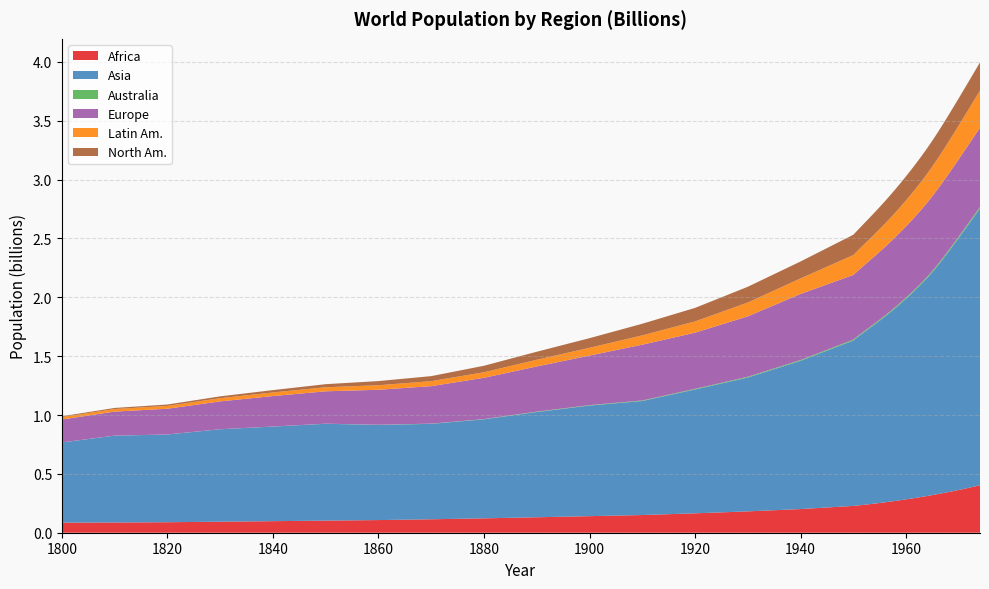

Reading left to right, extract all data points from this chart.

Africa: 1800=0.1	1810=0.1	1820=0.1	1830=0.1	1840=0.1	1850=0.1	1860=0.1	1870=0.1	1880=0.1	1890=0.1	1900=0.1	1910=0.2	1920=0.2	1930=0.2	1940=0.2	1950=0.2	1951=0.2	1952=0.2	1953=0.2	1954=0.2	1955=0.3	1956=0.3	1957=0.3	1958=0.3	1959=0.3	1960=0.3	1961=0.3	1962=0.3	1963=0.3	1964=0.3	1965=0.3	1966=0.3	1967=0.3	1968=0.3	1969=0.4	1970=0.4	1971=0.4	1972=0.4	1973=0.4	1974=0.4
Asia: 1800=0.7	1810=0.7	1820=0.7	1830=0.8	1840=0.8	1850=0.8	1860=0.8	1870=0.8	1880=0.8	1890=0.9	1900=0.9	1910=1.0	1920=1.1	1930=1.1	1940=1.3	1950=1.4	1951=1.4	1952=1.5	1953=1.5	1954=1.5	1955=1.5	1956=1.6	1957=1.6	1958=1.6	1959=1.7	1960=1.7	1961=1.7	1962=1.8	1963=1.8	1964=1.9	1965=1.9	1966=1.9	1967=2.0	1968=2.0	1969=2.1	1970=2.1	1971=2.2	1972=2.2	1973=2.3	1974=2.4
Australia: 1800=0.0	1810=0.0	1820=0.0	1830=0.0	1840=0.0	1850=0.0	1860=0.0	1870=0.0	1880=0.0	1890=0.0	1900=0.0	1910=0.0	1920=0.0	1930=0.0	1940=0.0	1950=0.0	1951=0.0	1952=0.0	1953=0.0	1954=0.0	1955=0.0	1956=0.0	1957=0.0	1958=0.0	1959=0.0	1960=0.0	1961=0.0	1962=0.0	1963=0.0	1964=0.0	1965=0.0	1966=0.0	1967=0.0	1968=0.0	1969=0.0	1970=0.0	1971=0.0	1972=0.0	1973=0.0	1974=0.0
Europe: 1800=0.2	1810=0.2	1820=0.2	1830=0.2	1840=0.3	1850=0.3	1860=0.3	1870=0.3	1880=0.4	1890=0.4	1900=0.4	1910=0.5	1920=0.5	1930=0.5	1940=0.6	1950=0.5	1951=0.6	1952=0.6	1953=0.6	1954=0.6	1955=0.6	1956=0.6	1957=0.6	1958=0.6	1959=0.6	1960=0.6	1961=0.6	1962=0.6	1963=0.6	1964=0.6	1965=0.6	1966=0.6	1967=0.6	1968=0.6	1969=0.7	1970=0.7	1971=0.7	1972=0.7	1973=0.7	1974=0.7
Latin Am.: 1800=0.0	1810=0.0	1820=0.0	1830=0.0	1840=0.0	1850=0.0	1860=0.0	1870=0.0	1880=0.0	1890=0.1	1900=0.1	1910=0.1	1920=0.1	1930=0.1	1940=0.1	1950=0.2	1951=0.2	1952=0.2	1953=0.2	1954=0.2	1955=0.2	1956=0.2	1957=0.2	1958=0.2	1959=0.2	1960=0.2	1961=0.2	1962=0.2	1963=0.2	1964=0.2	1965=0.3	1966=0.3	1967=0.3	1968=0.3	1969=0.3	1970=0.3	1971=0.3	1972=0.3	1973=0.3	1974=0.3
North Am.: 1800=0.0	1810=0.0	1820=0.0	1830=0.0	1840=0.0	1850=0.0	1860=0.0	1870=0.0	1880=0.1	1890=0.1	1900=0.1	1910=0.1	1920=0.1	1930=0.1	1940=0.1	1950=0.2	1951=0.2	1952=0.2	1953=0.2	1954=0.2	1955=0.2	1956=0.2	1957=0.2	1958=0.2	1959=0.2	1960=0.2	1961=0.2	1962=0.2	1963=0.2	1964=0.2	1965=0.2	1966=0.2	1967=0.2	1968=0.2	1969=0.2	1970=0.2	1971=0.2	1972=0.2	1973=0.2	1974=0.2